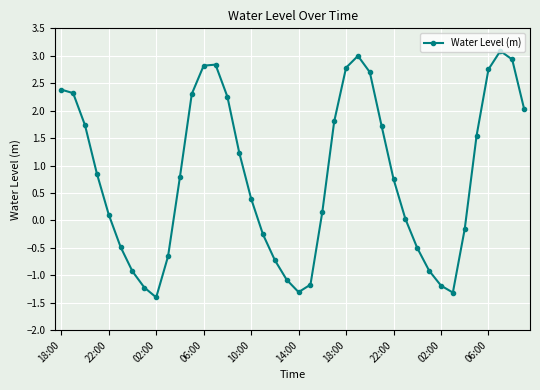

Count the number of values greater than 0.

25